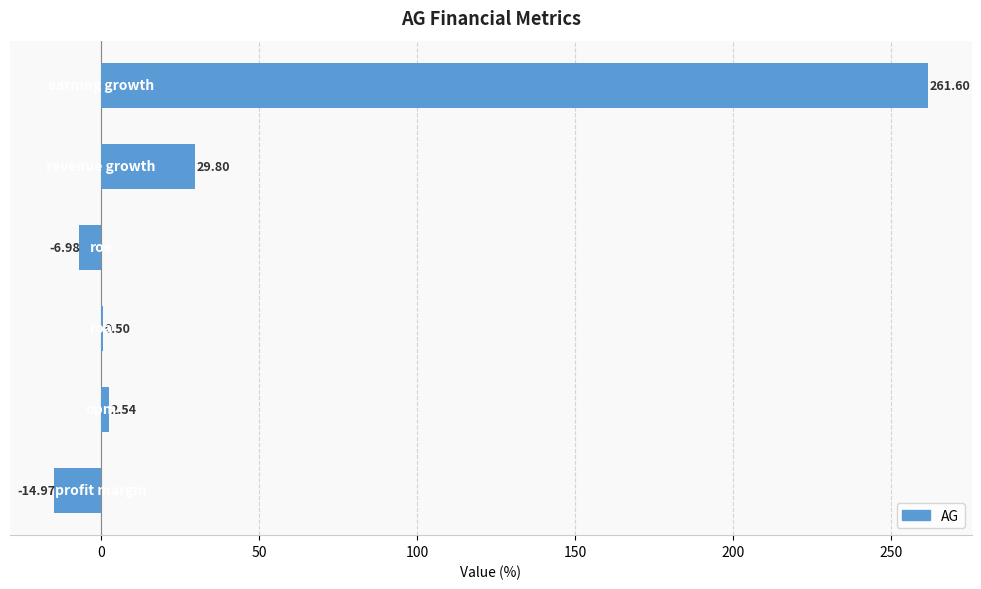

What is the sum of all values?

272.5